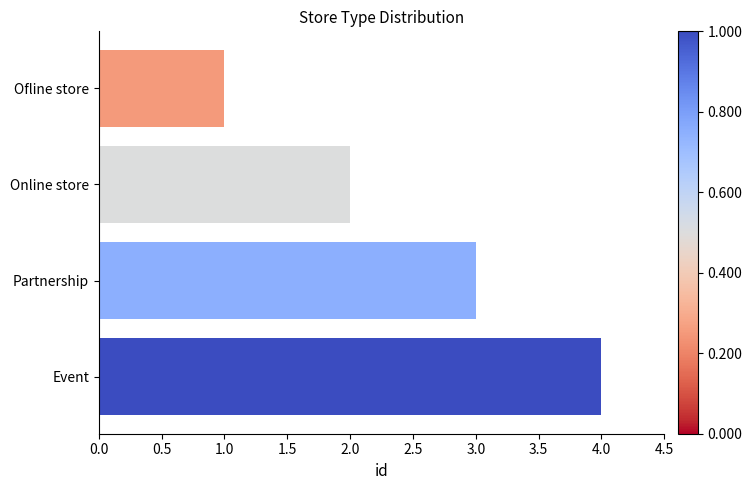

Count the number of categories in the chart.

4